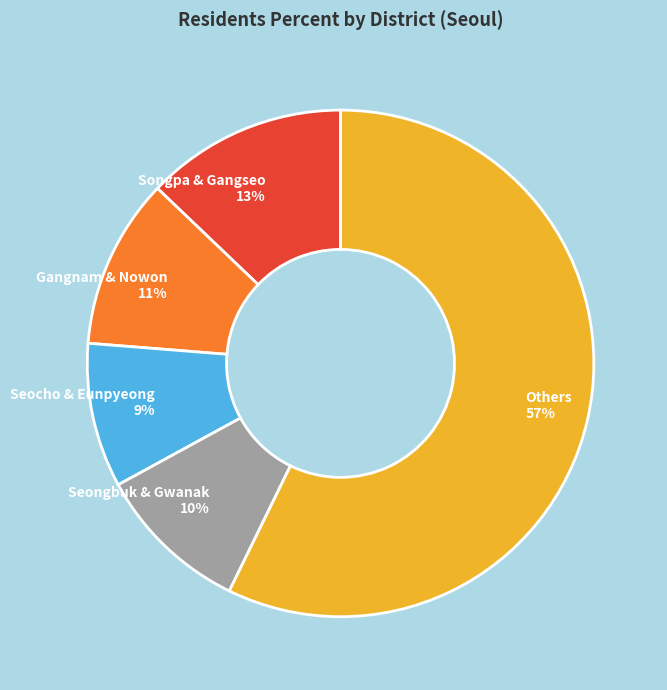

Count the number of slices in the pie.

5